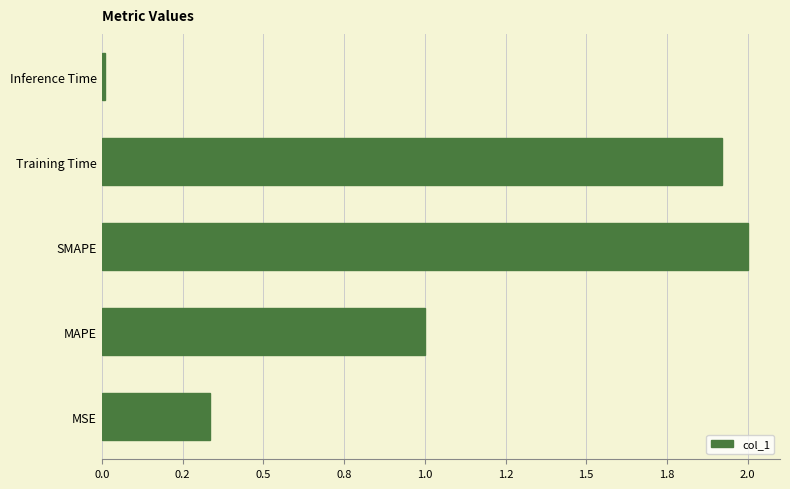

Are the bars horizontal?

Yes